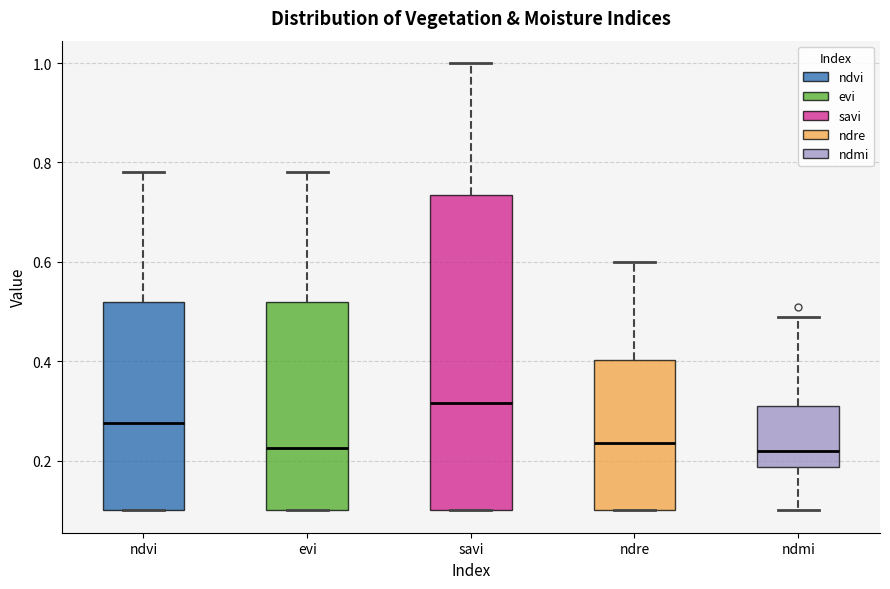

Comparing the boxes themselves (not the whiskers), which one is the tallest?

savi